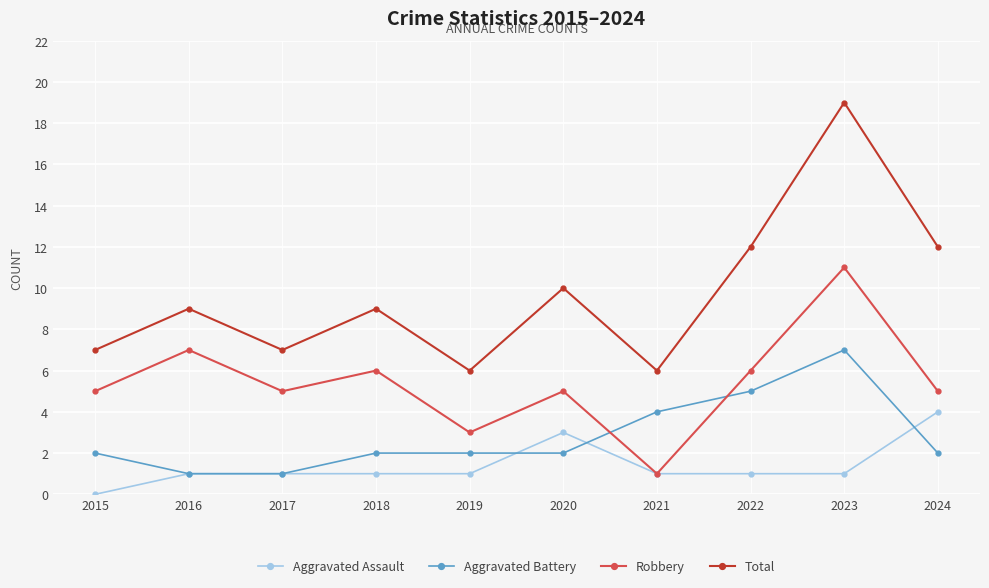

True or false: Total has a value of 7 at 2017.

True